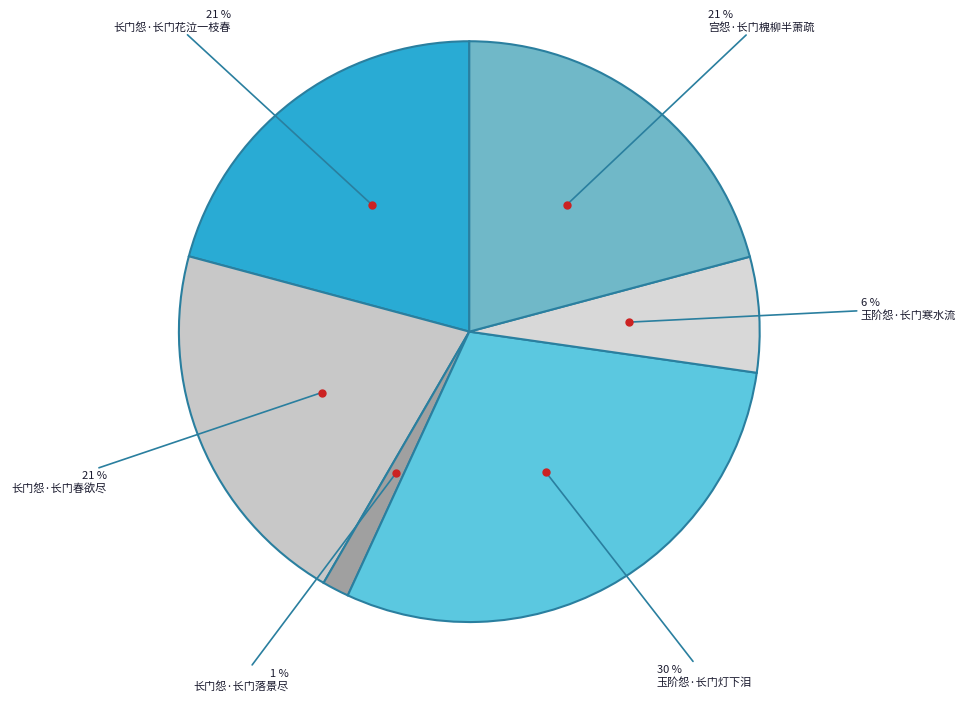

How many segments does this pie chart have?

6